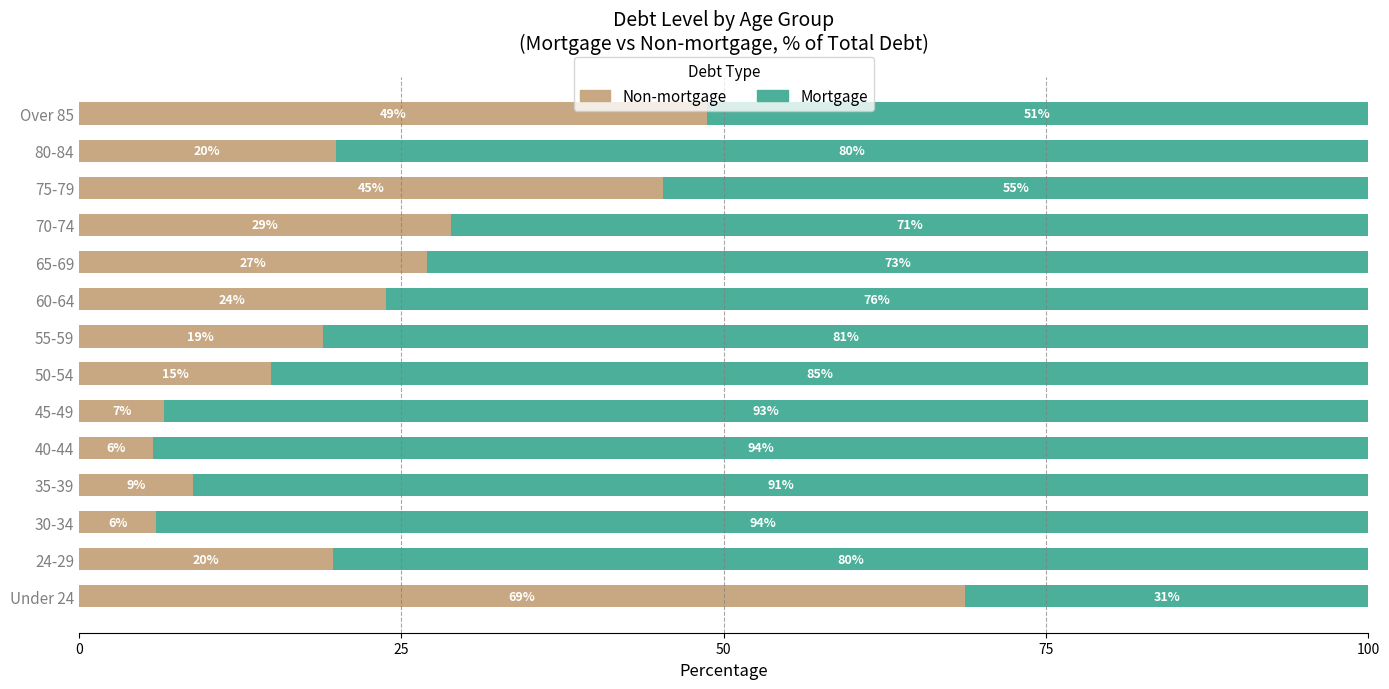

What is the total value across all series at 40-44?

100.0